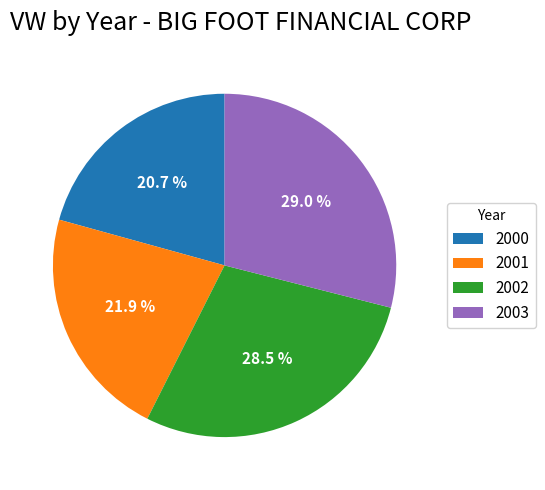

To the nearest percent, what is the difference between the largest and smallest slice percentages?

8%